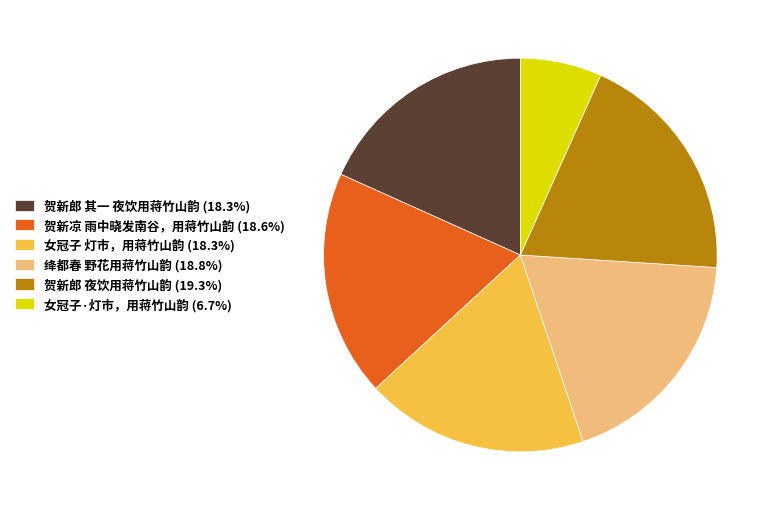

Does 贺新郎 夜饮用蒋竹山韵 (19.3%) represent more than half of the total?

No